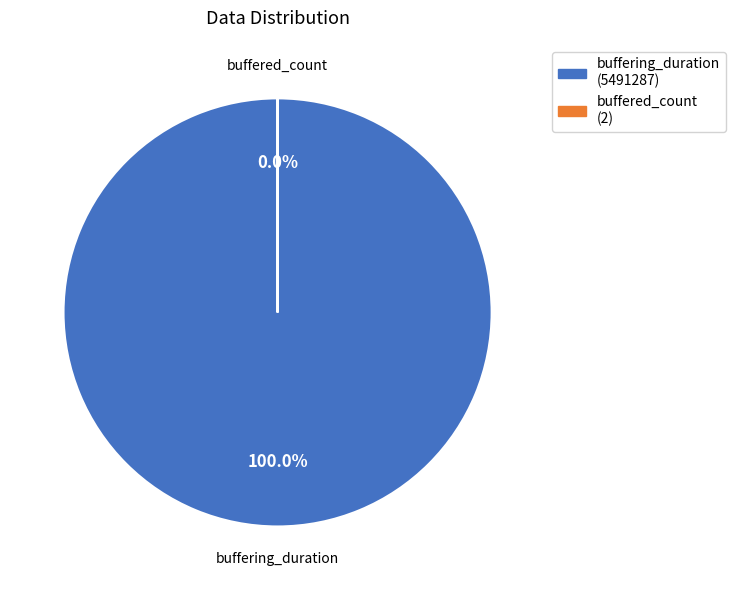

What is the largest slice in the pie chart?

buffering_duration